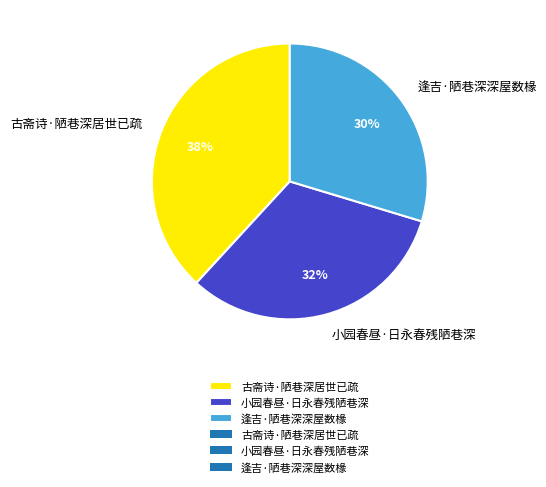

True or false: 古斋诗·陋巷深居世已疏 accounts for 28% of the total.

False